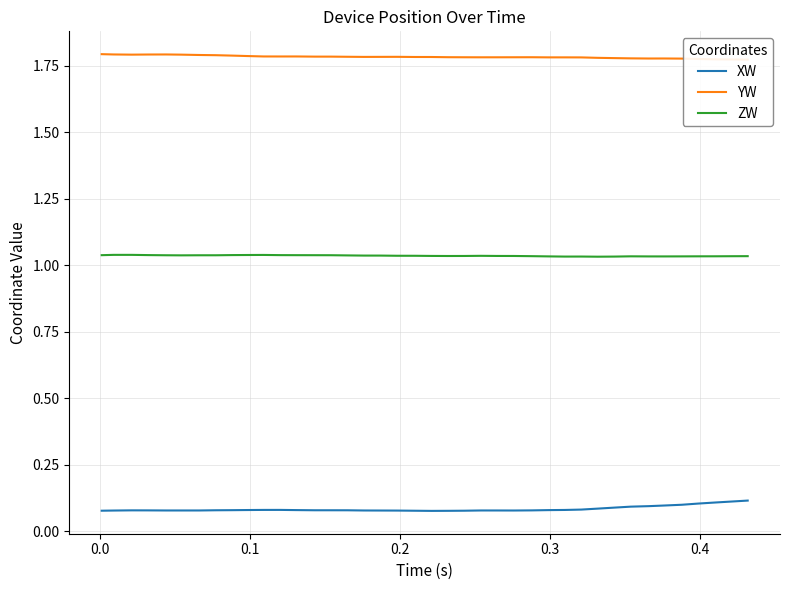

Which series has the widest spread of values?

XW